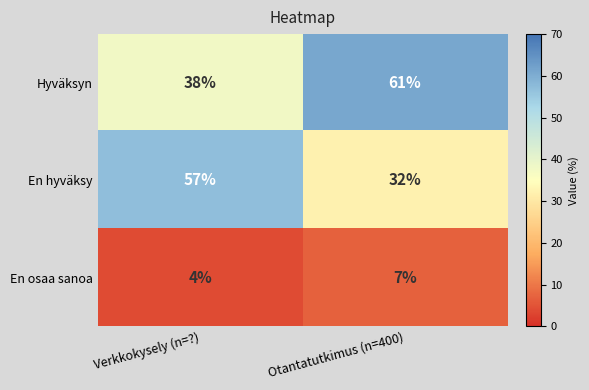

At which category is the sum across all series the highest?

Otantatutkimus (n=400)